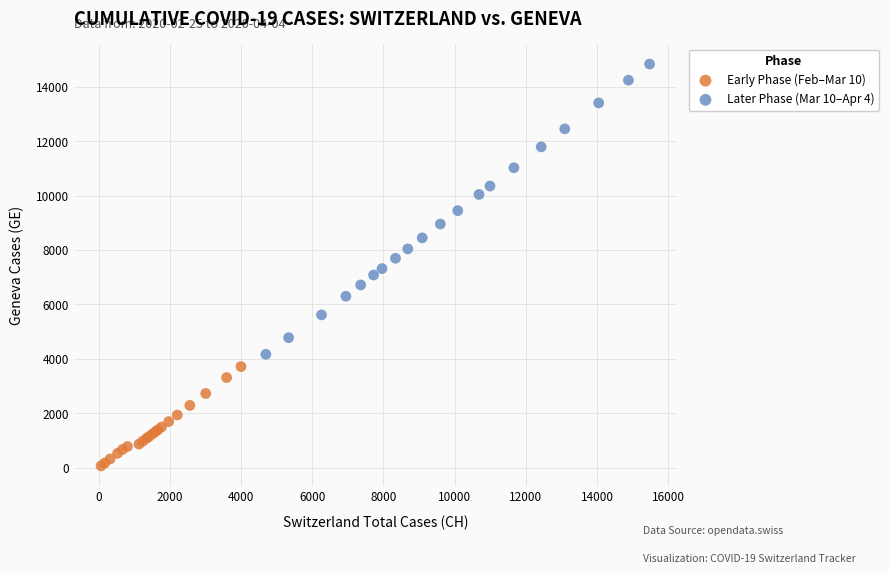

Which series has the widest spread of Y values?

Later Phase (Mar 10–Apr 4)